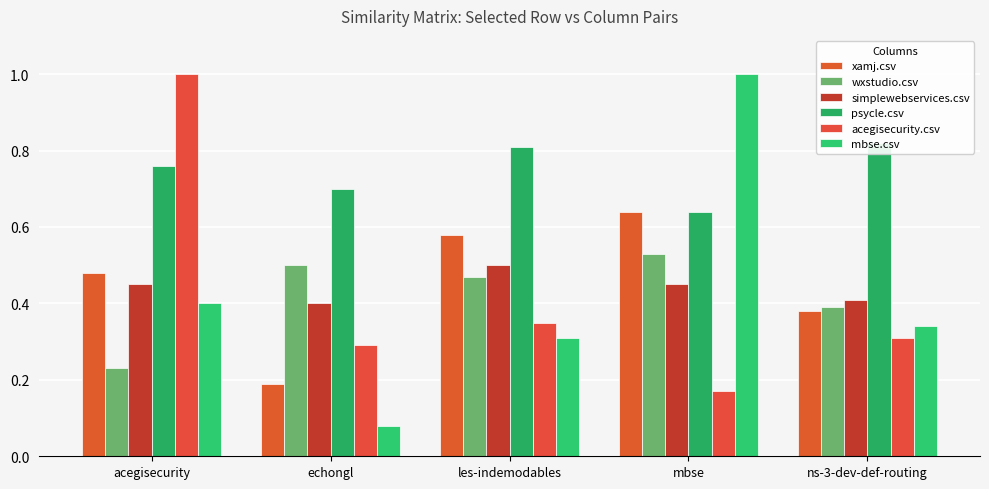

Reading right to left, what are all the values shown in this chart?

xamj.csv: 0.4	0.6	0.6	0.2	0.5
wxstudio.csv: 0.4	0.5	0.5	0.5	0.2
simplewebservices.csv: 0.4	0.5	0.5	0.4	0.5
psycle.csv: 0.8	0.6	0.8	0.7	0.8
acegisecurity.csv: 0.3	0.2	0.3	0.3	1.0
mbse.csv: 0.3	1.0	0.3	0.1	0.4